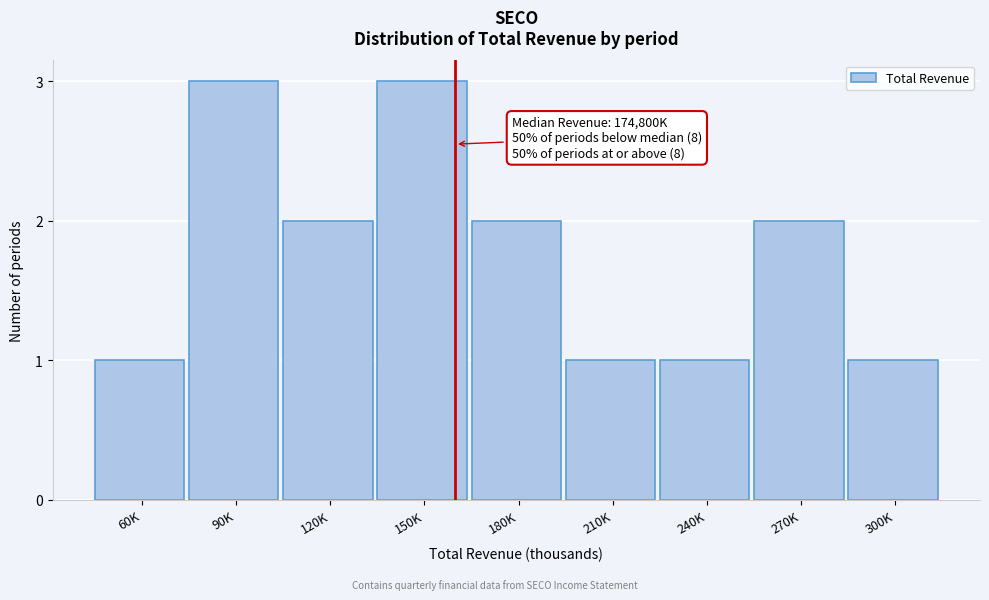

Reading right to left, list all the values displayed in this chart.

300K=1	270K=2	240K=1	210K=1	180K=2	150K=3	120K=2	90K=3	60K=1